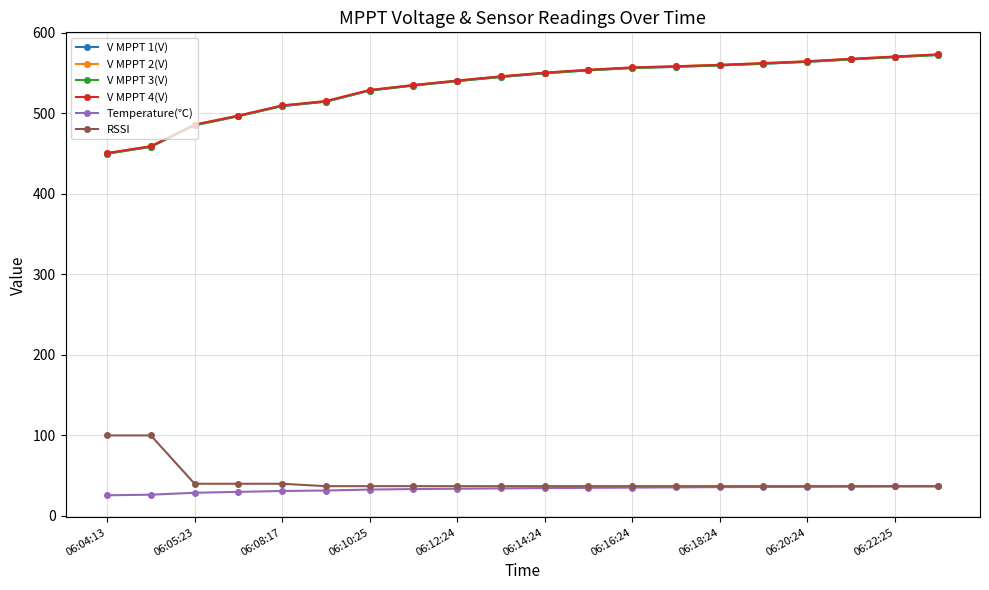

What is the smallest value displayed?

25.7